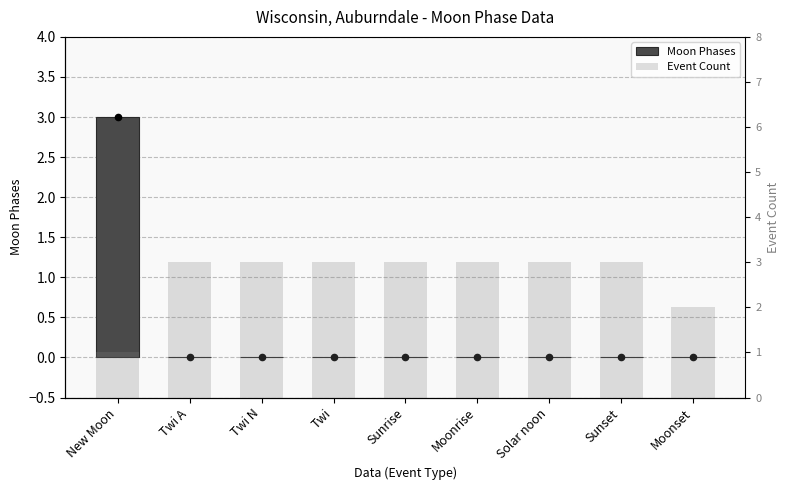

At how many categories does at least one series exceed 2?

8